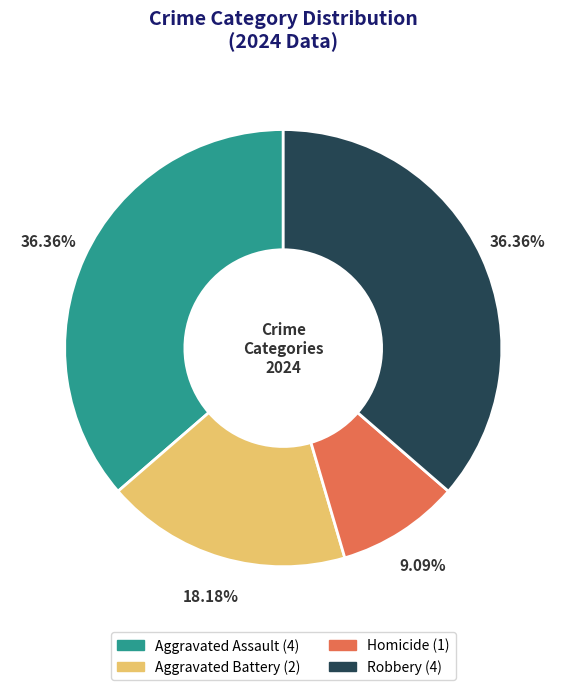

Which category has the smallest portion of the pie?

Homicide